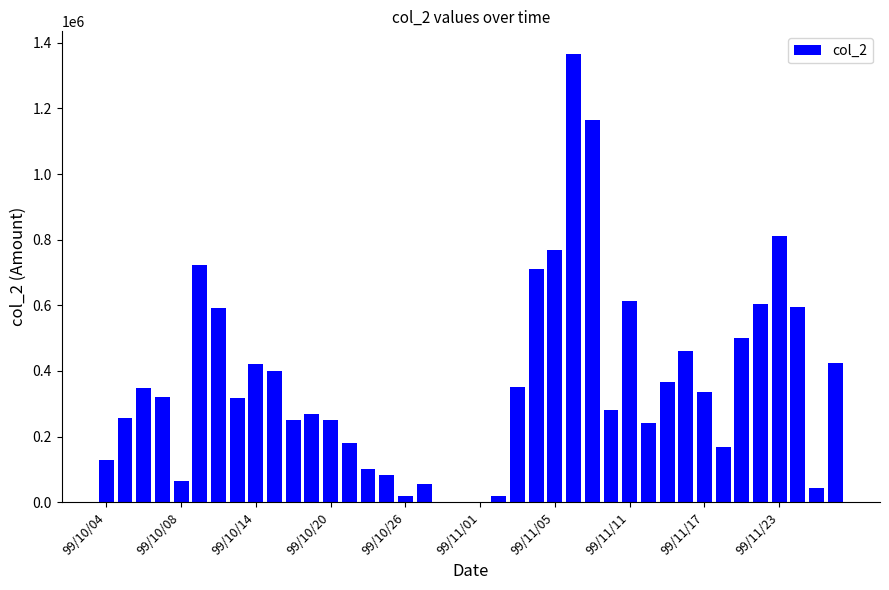

What is the sum of all values?

14599580